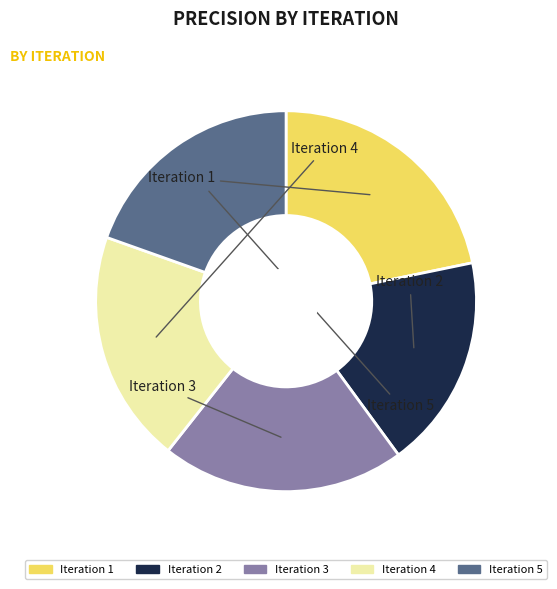

Is the sum of Iteration 4 and Iteration 2 greater than half?

No